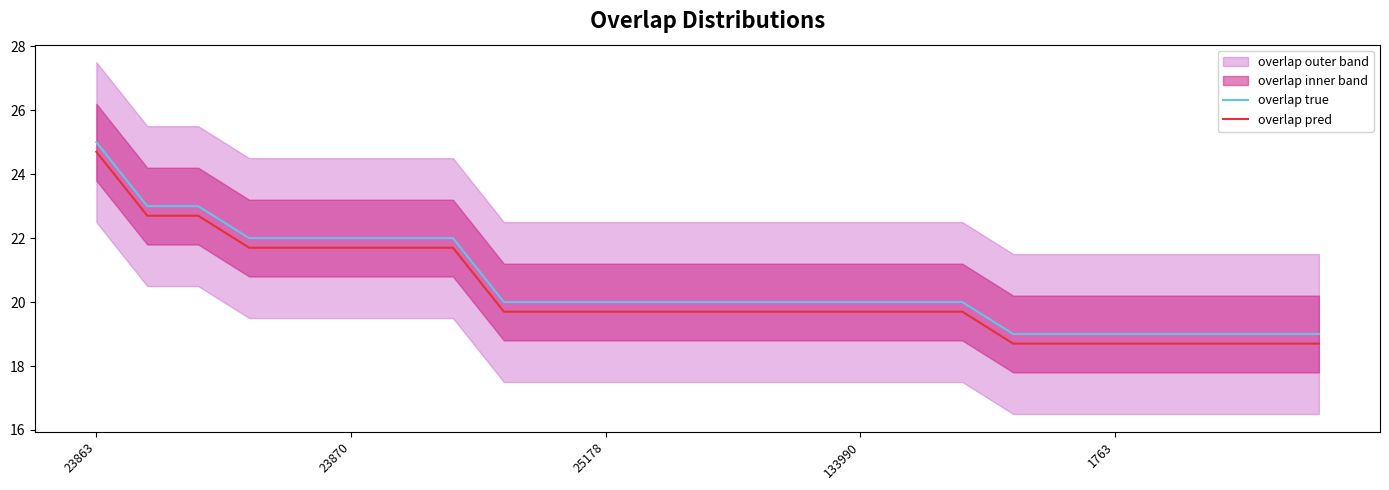

At which label does overlap true reach its peak?

23863